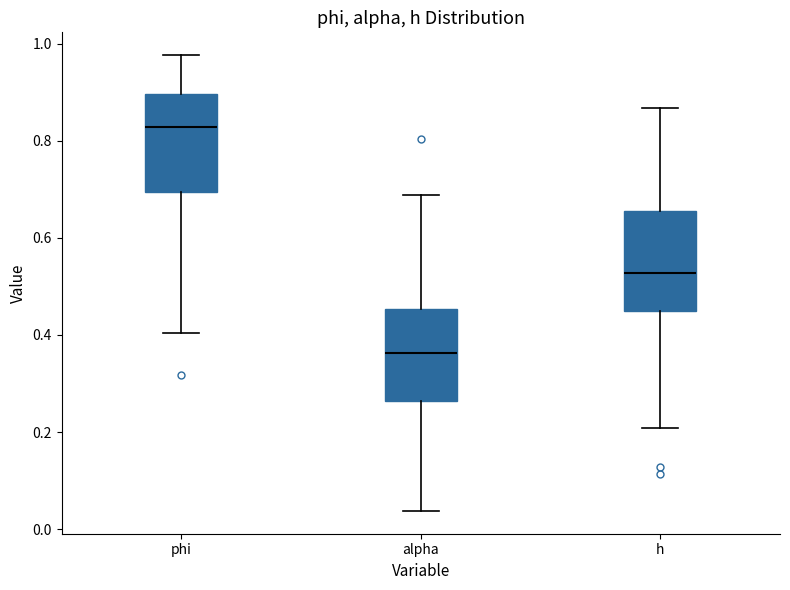

Which box's median line is the lowest?

alpha